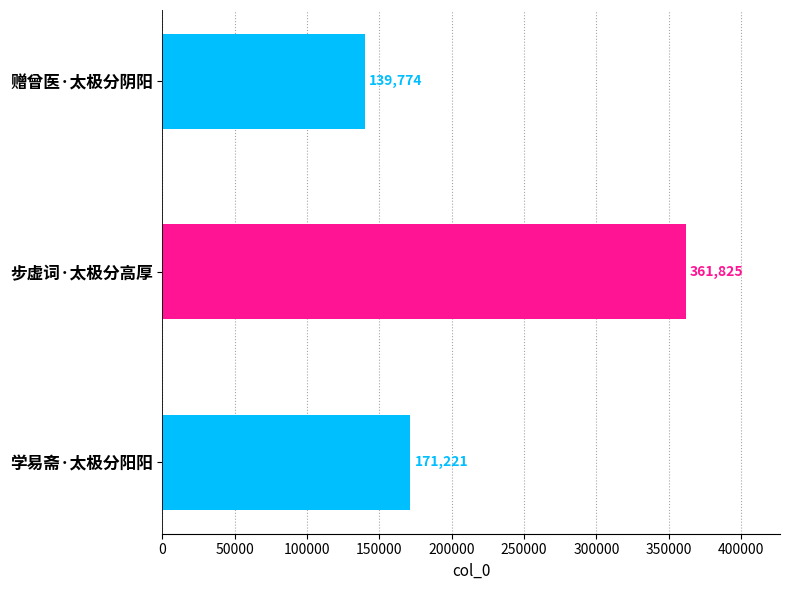

What is the sum of all values?

672820